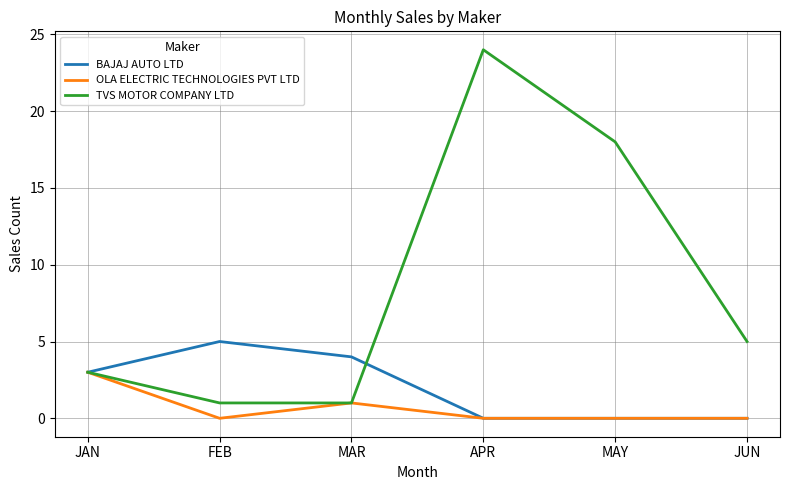

What is the maximum value shown in the chart?

24